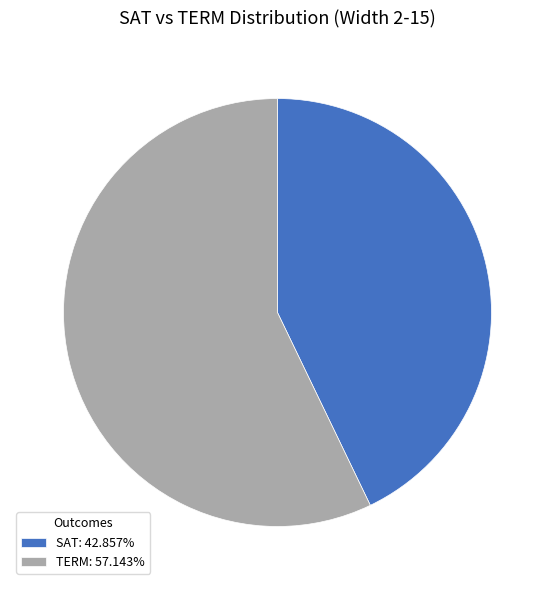

Rank the categories by value from lowest to highest.

SAT, TERM